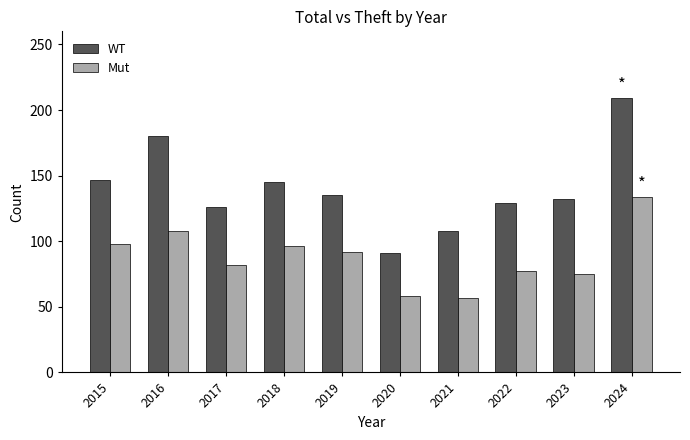

Rank the series at 2015 from highest to lowest value.

WT, Mut